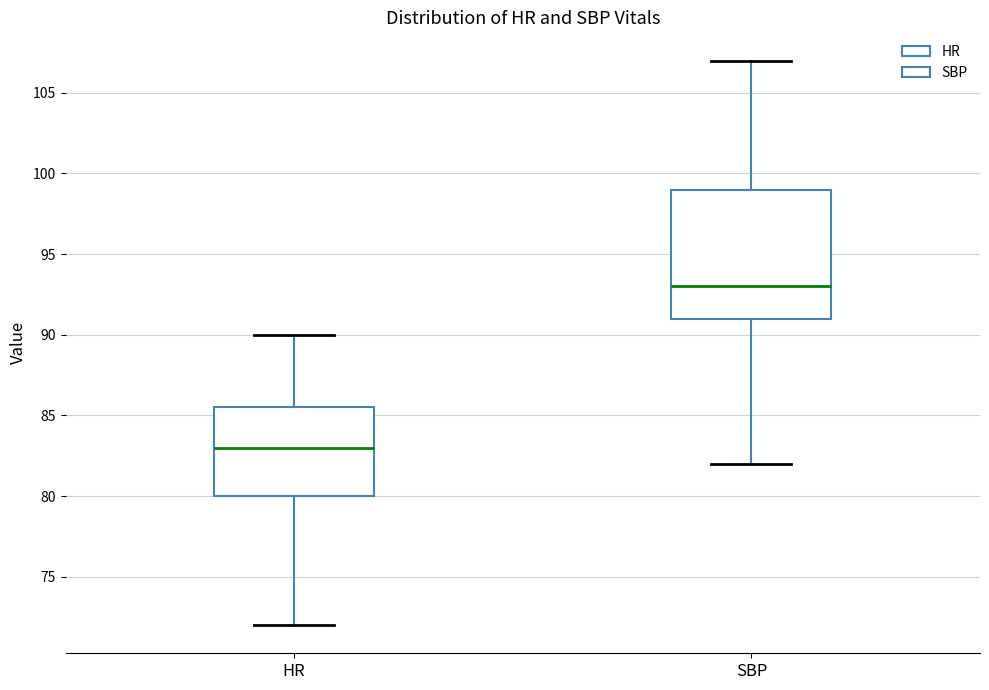

Reading left to right, transcribe this box plot: for each box, give where its median line is, the range the box spans, and where its two whiskers end, as read against the y-axis. The values are not printed on the chart, so give them approximately, as read against the axis.

HR: median 83.0, box 80.0 to 85.5, whiskers 72.0 to 90.0
SBP: median 93.0, box 91.0 to 99.0, whiskers 82.0 to 107.0